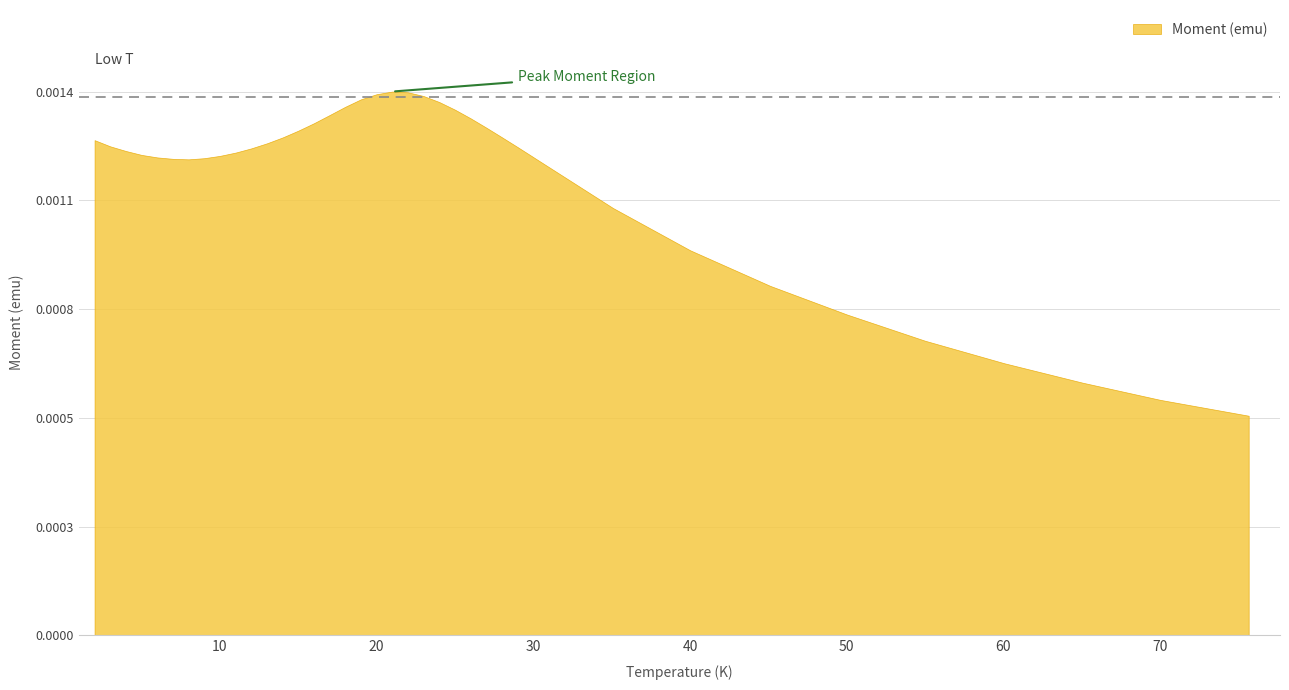

List the labels in order of value, largest first.

19, 20, 18, 21, 17, 22, 16, 23, 15, 24, 14, 25, 13, 26, 12, 0, 11, 1, 27, 10, 2, 9, 3, 8, 28, 29, 30, 4, 7, 5, 6, 31, 32, 33, 34, 35, 36, 37, 38, 39